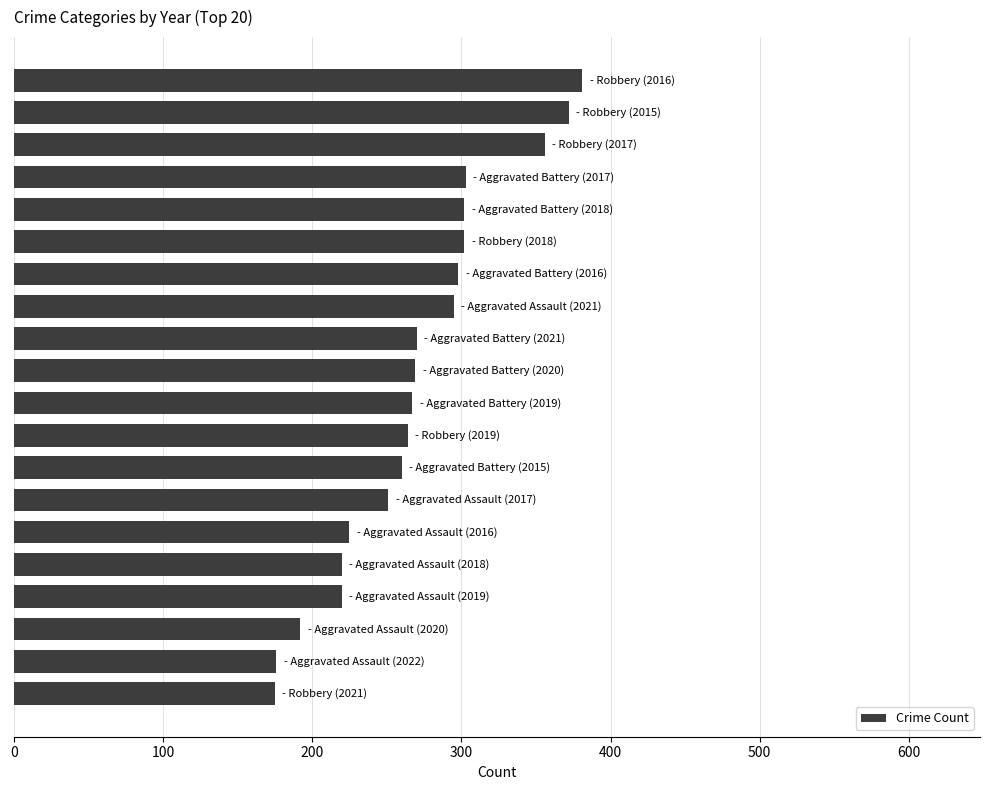

How many distinct data groups are displayed?

1